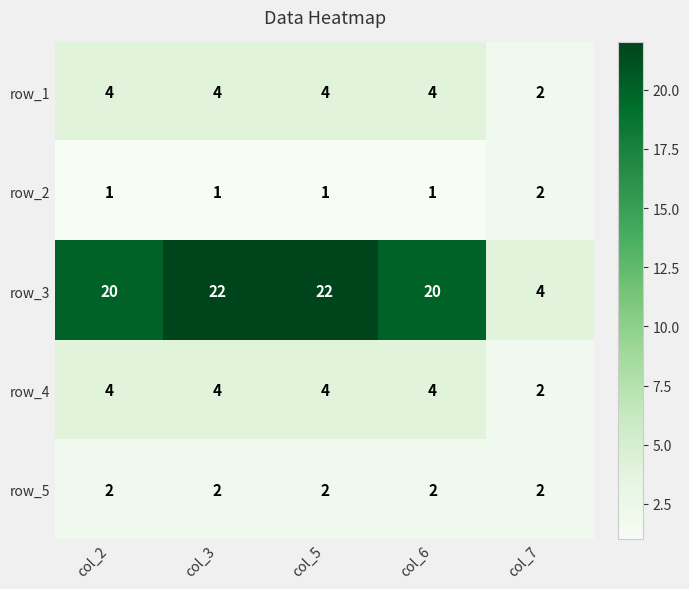

Reading left to right, extract all data points from this chart.

row_1: 4	4	4	4	2
row_2: 1	1	1	1	2
row_3: 20	22	22	20	4
row_4: 4	4	4	4	2
row_5: 2	2	2	2	2